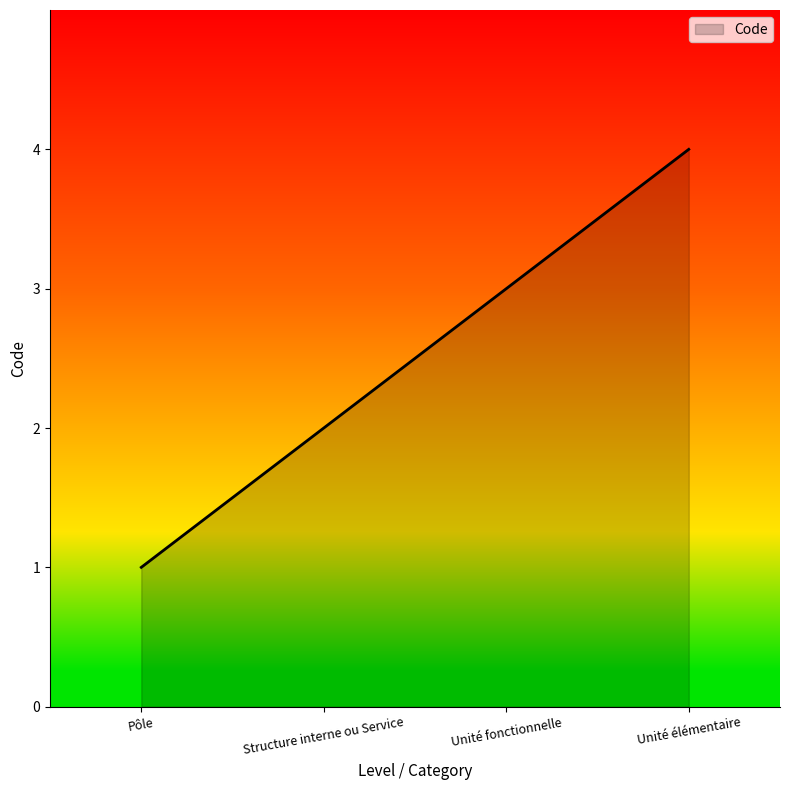

Count the number of categories in the chart.

4